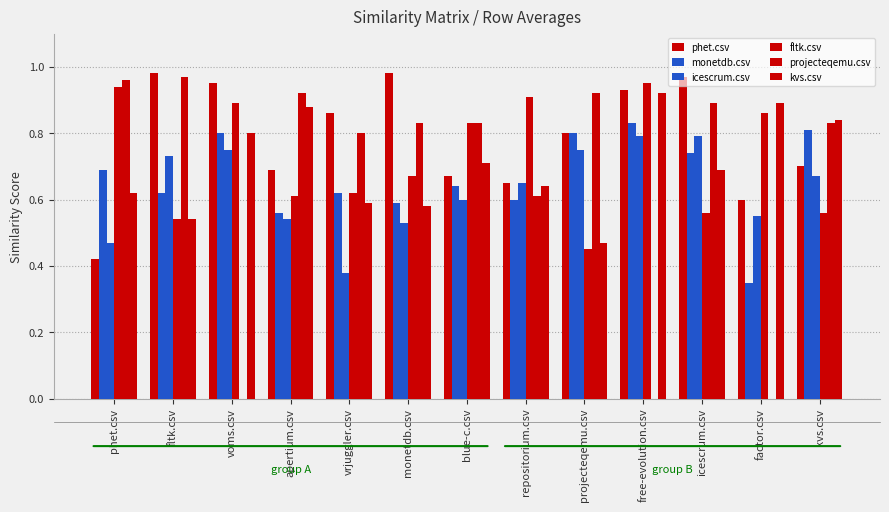

What is the label of the 6th bar from the right?

repositorium.csv